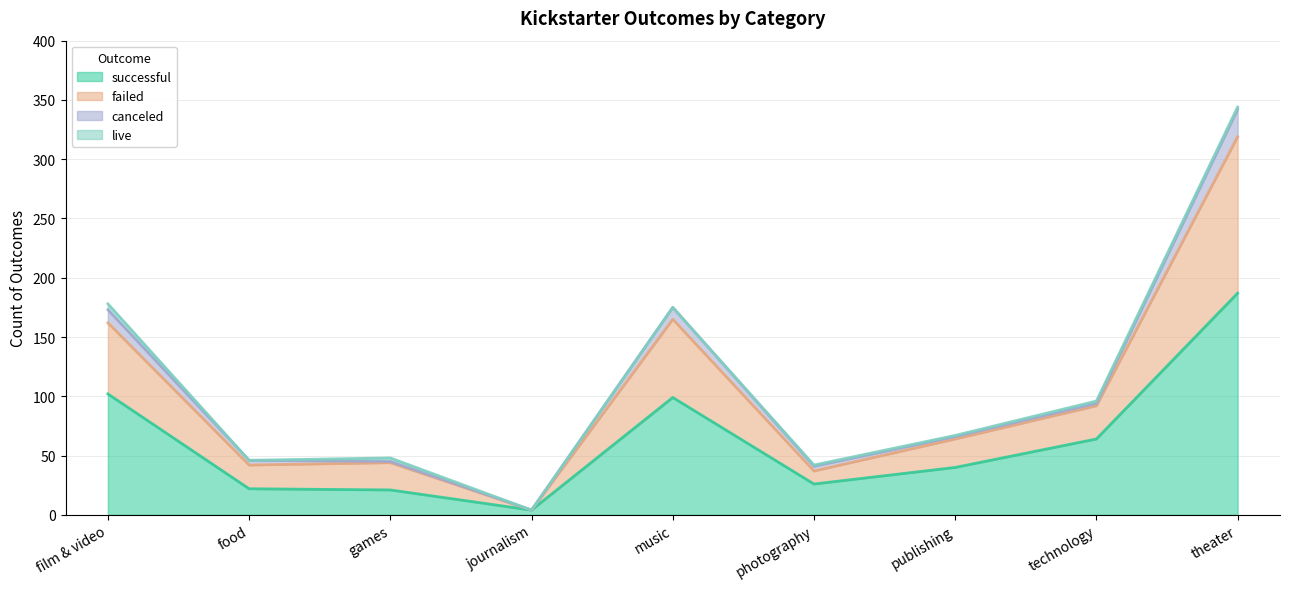

What is the difference between the maximum and minimum values in the successful series?

183